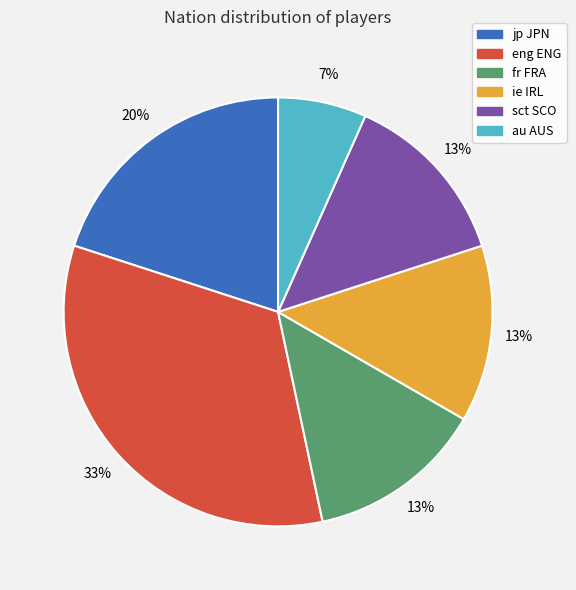

Is it true that jp JPN is 20% of the pie?

True